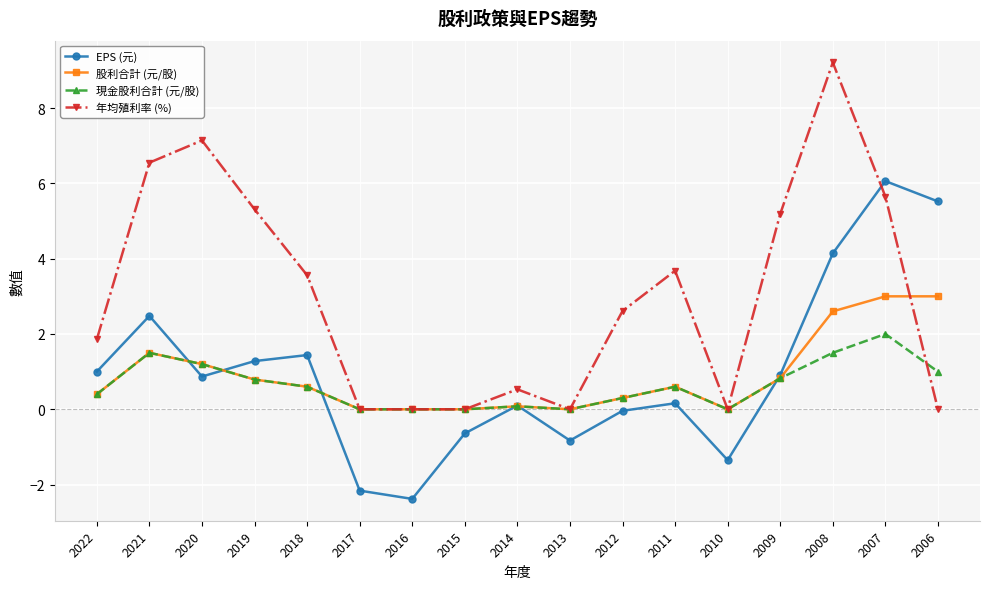

What is the smallest value displayed?

-2.4